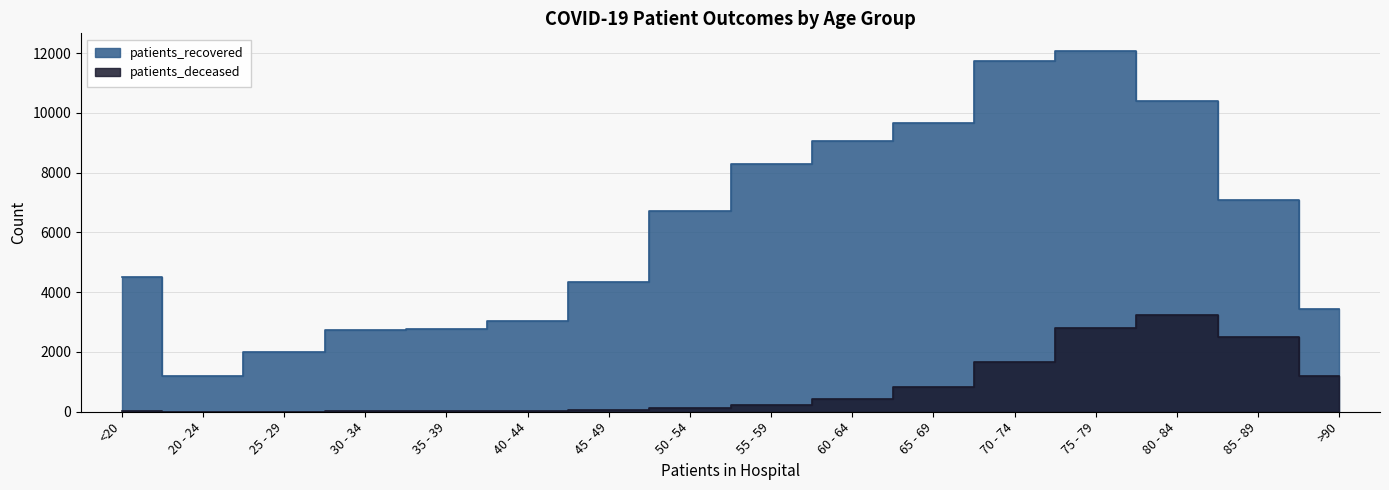

What is the total value across all series at 75 - 79?

14878